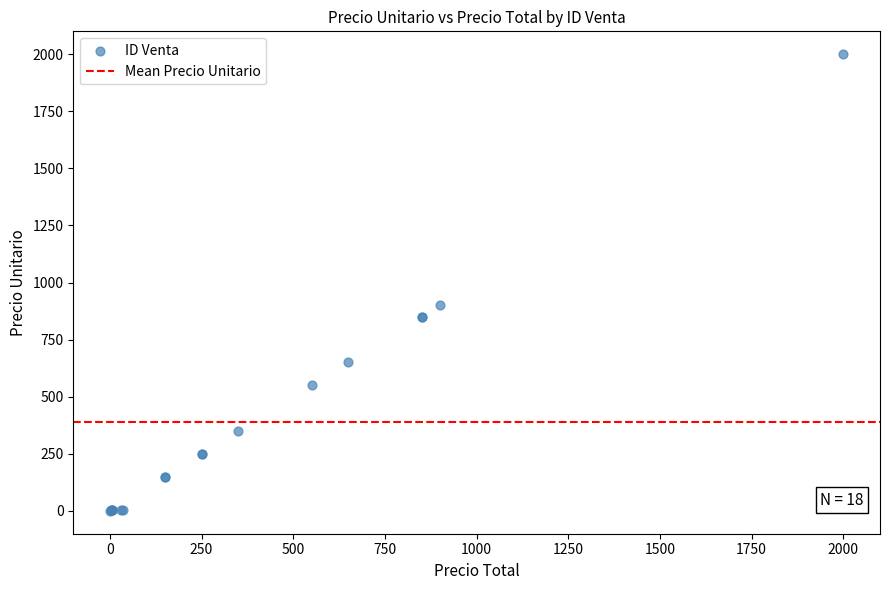

What Y value in the scatter plot is closest to 1000?

900.0